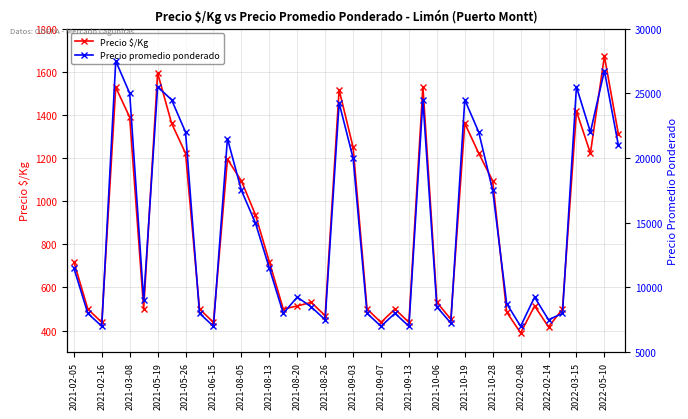

True or false: Precio promedio ponderado has a value of 4145 at 31.

False